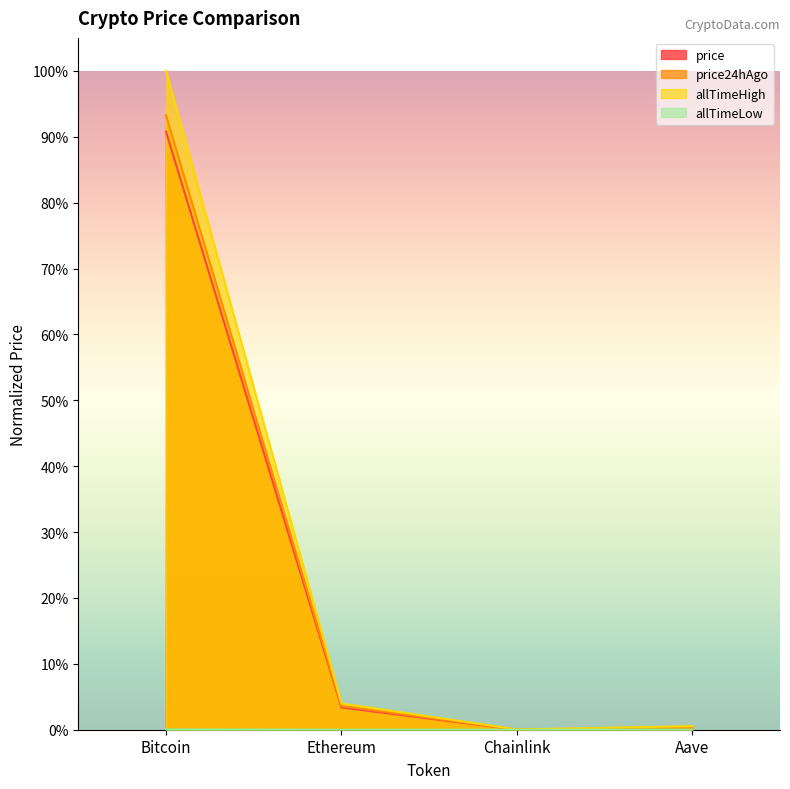

What are all the series names shown in the legend?

price, price24hAgo, allTimeHigh, allTimeLow